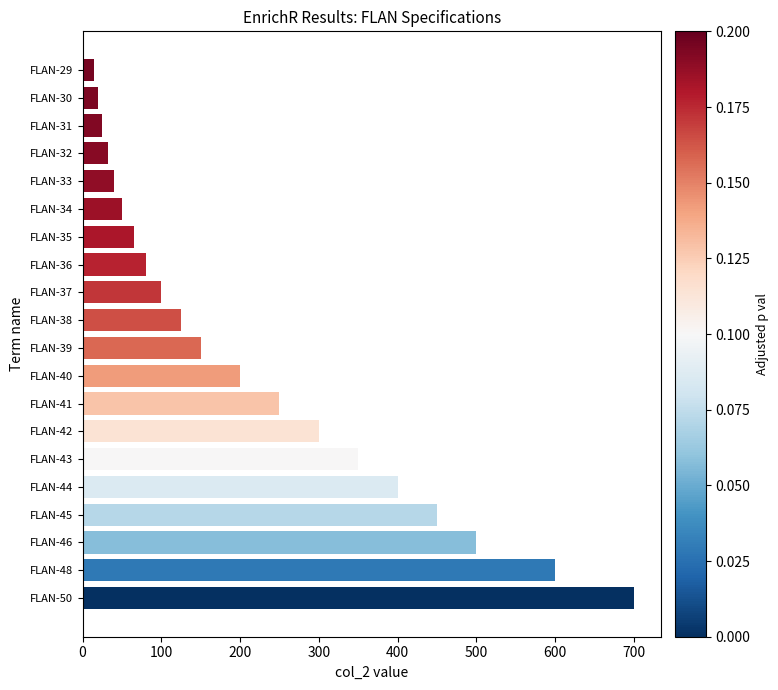

At which label is the value closest to 357?

FLAN-43